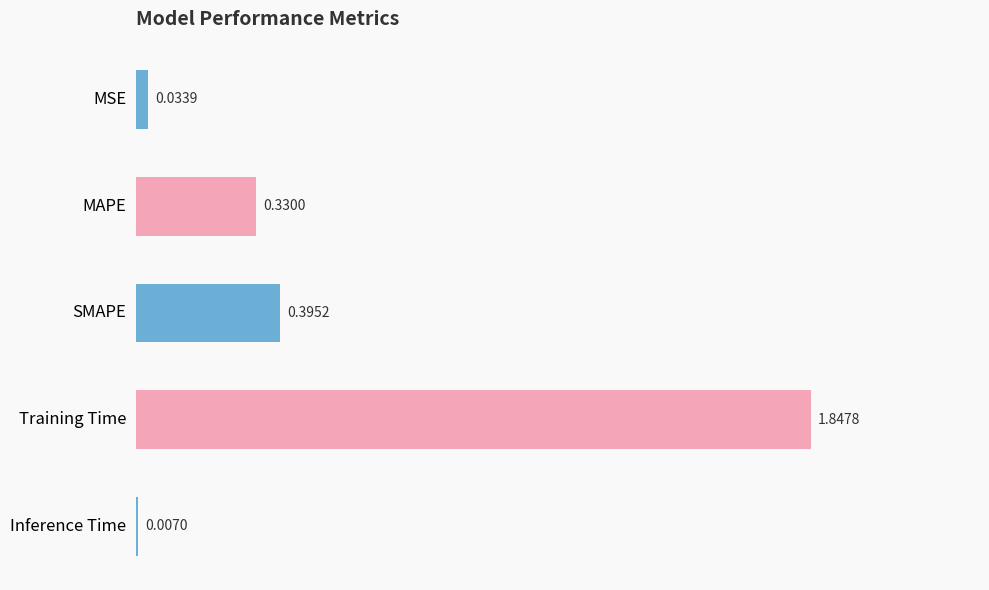

Which has a higher value, Training Time or MSE?

Training Time